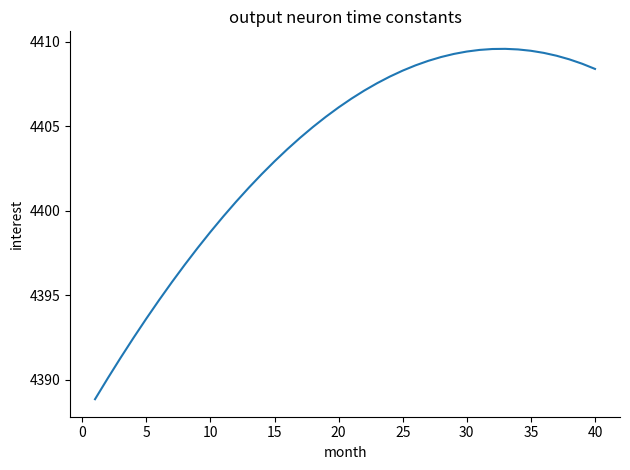

Count the number of data series in this chart.

1